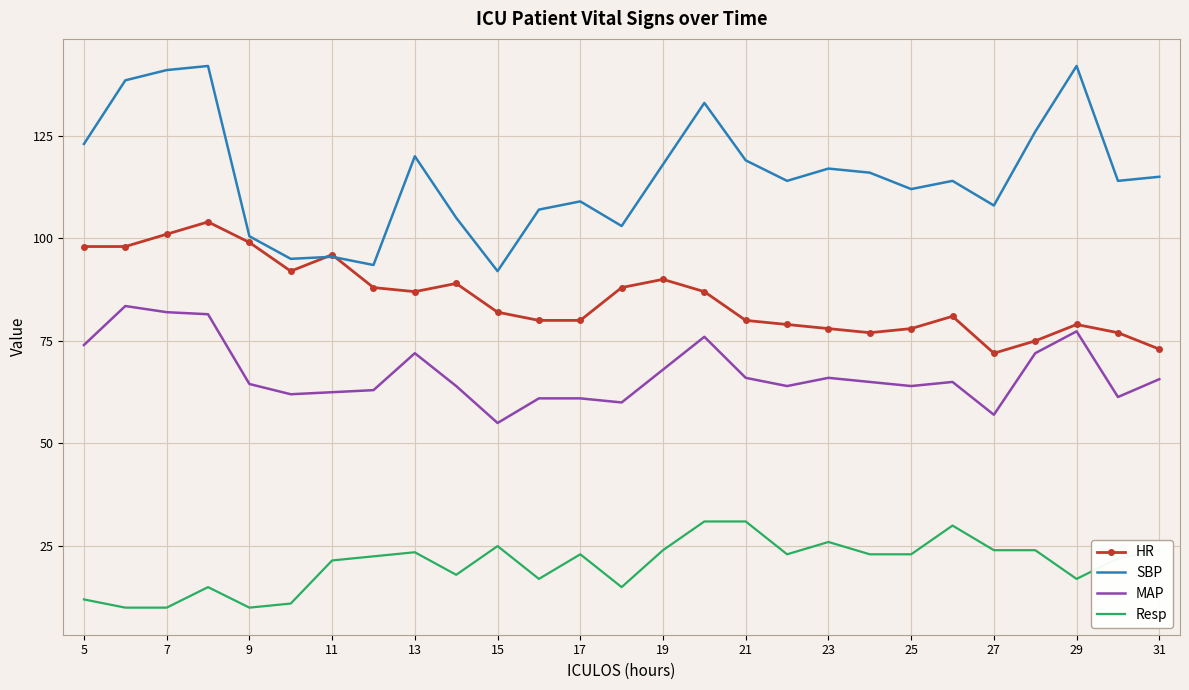

Which series has the largest range (max minus min)?

SBP